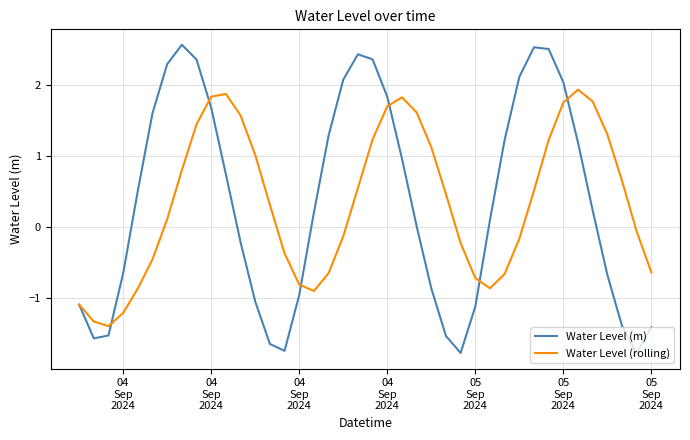

How many categories are shown in the chart?

40